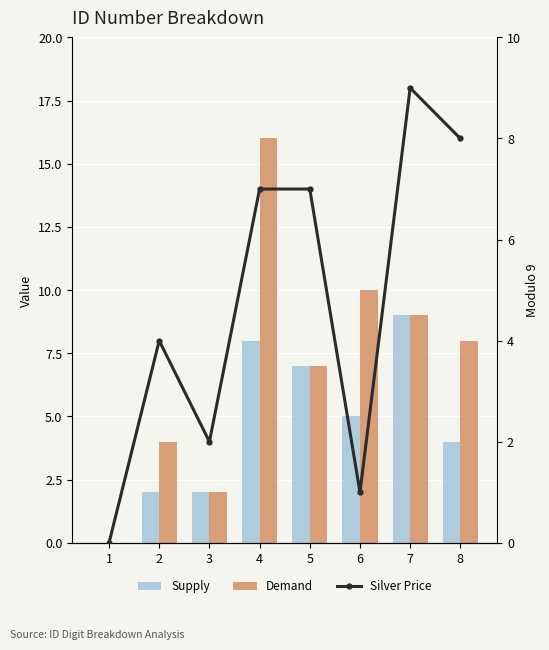

What is the sum of all Demand values?

56